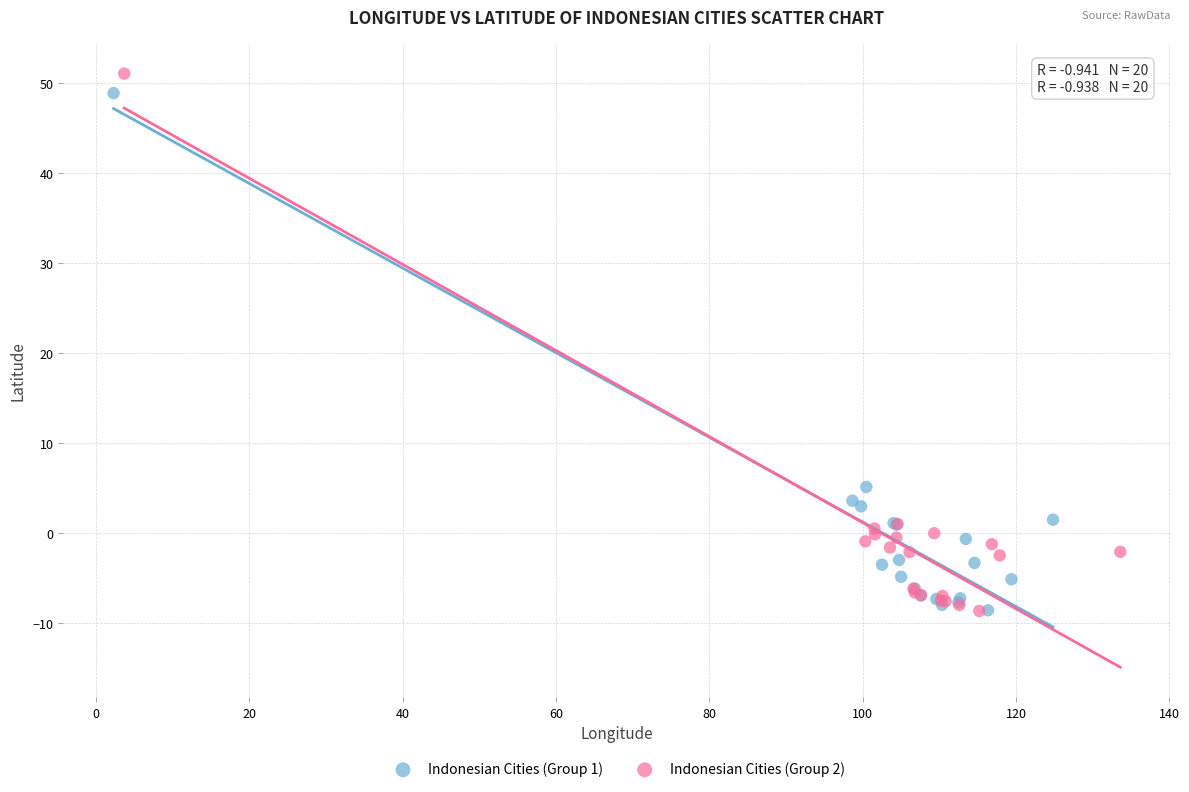

What are all the series names shown in the legend?

Indonesian Cities (Group 1), Indonesian Cities (Group 2)